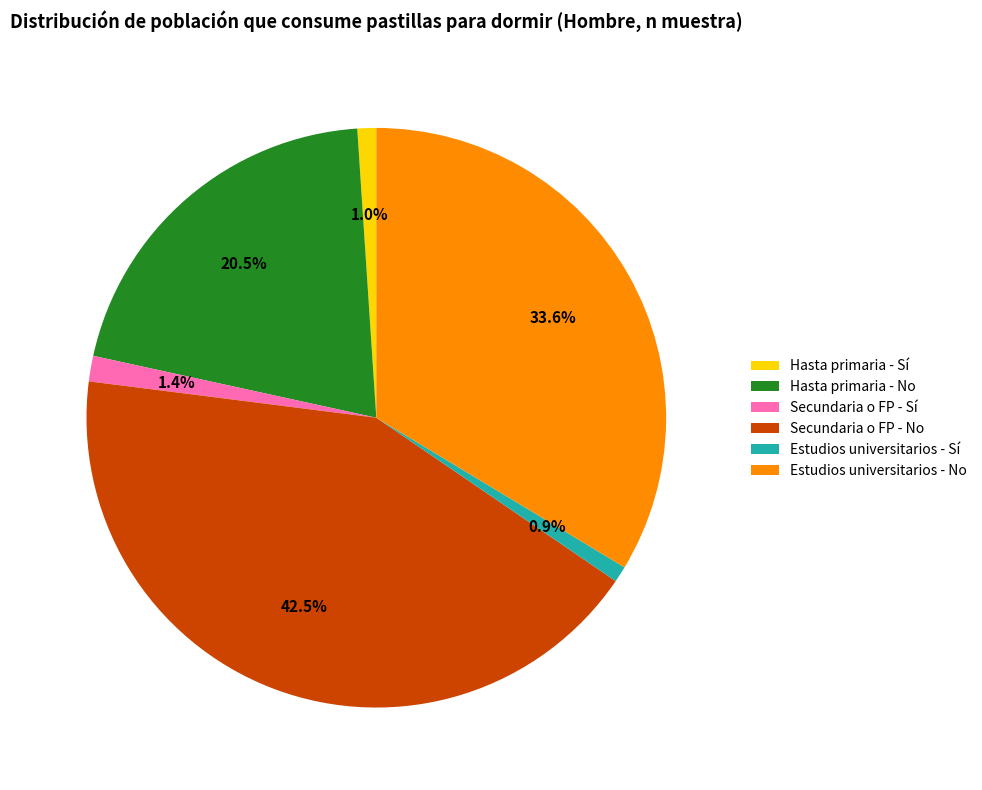

What percentage is NOT represented by Hasta primaria - Sí?

99.0%